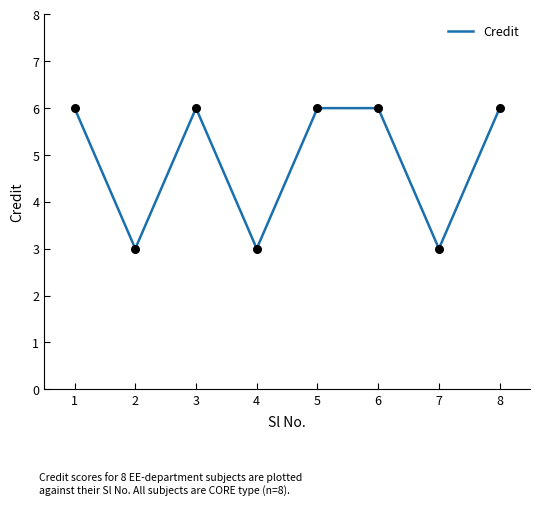

What is the change in value from 2 to 6?

+3